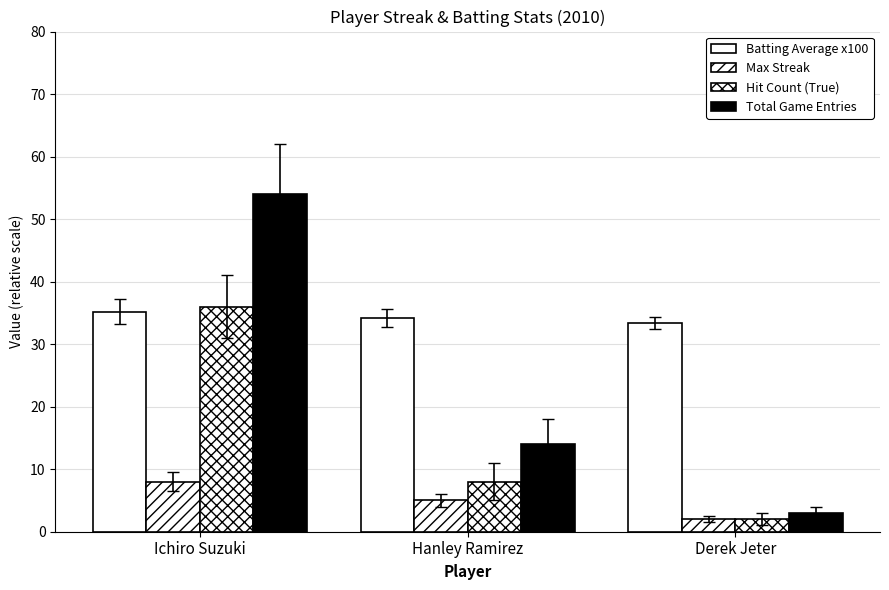

Are the bars horizontal?

No